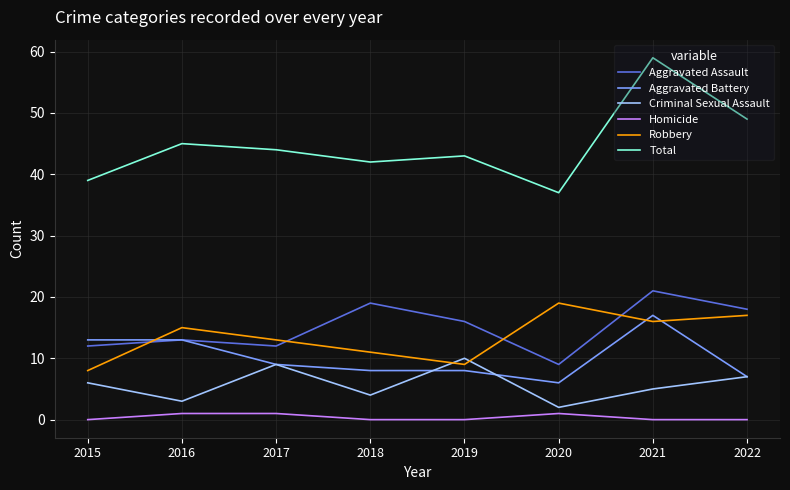

How many interior local peaks does the Total series have?

3